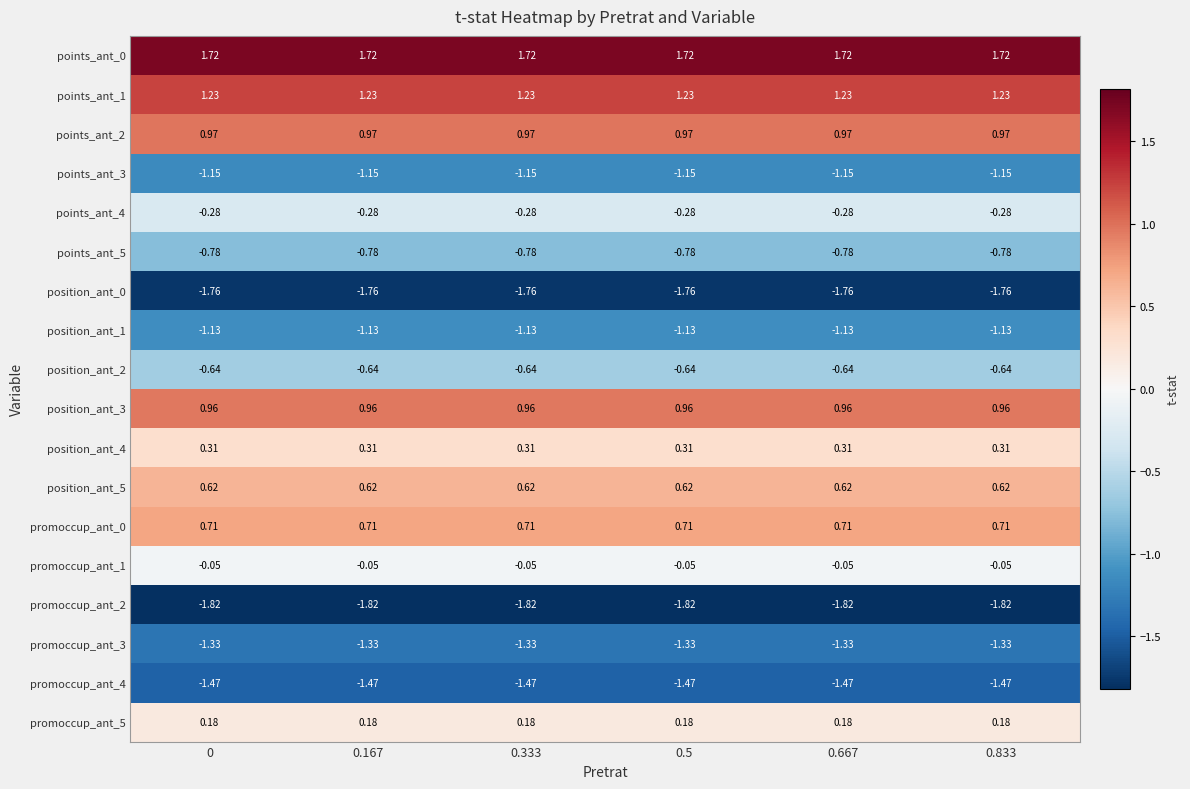

Count the number of data series in this chart.

18